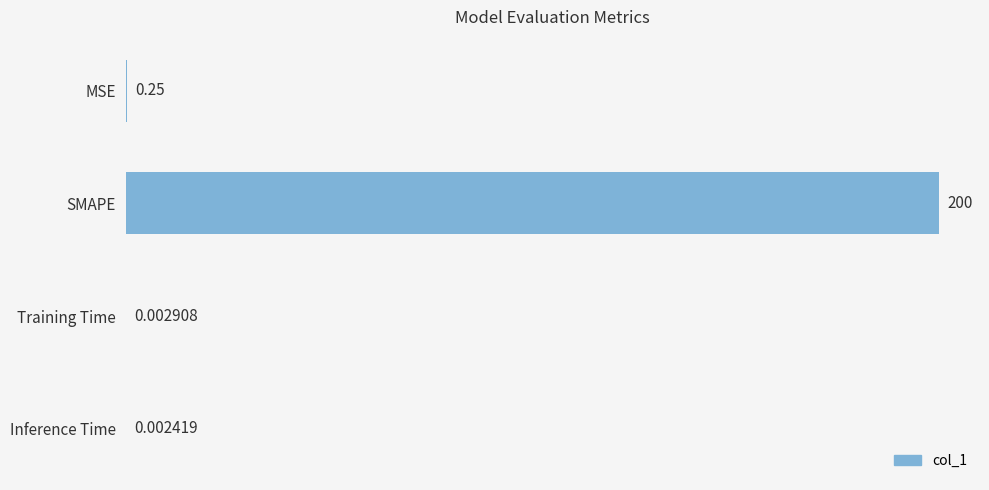

At which label is the value closest to 100?

MSE